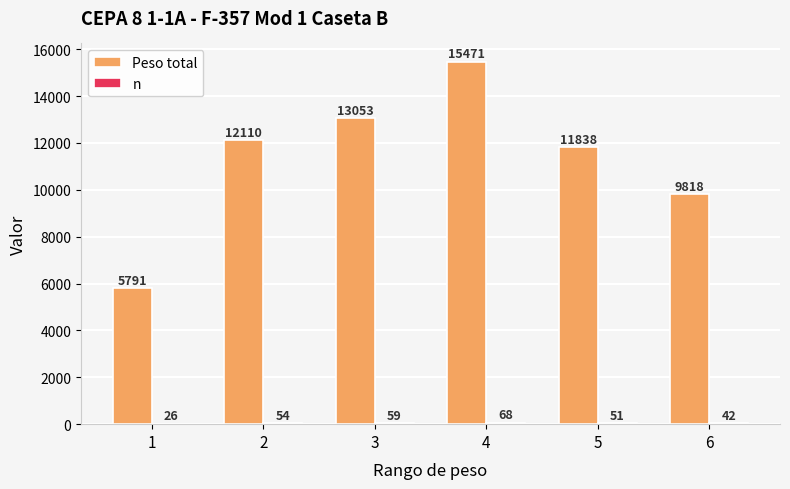

What is the total value across all series at 3?

13112